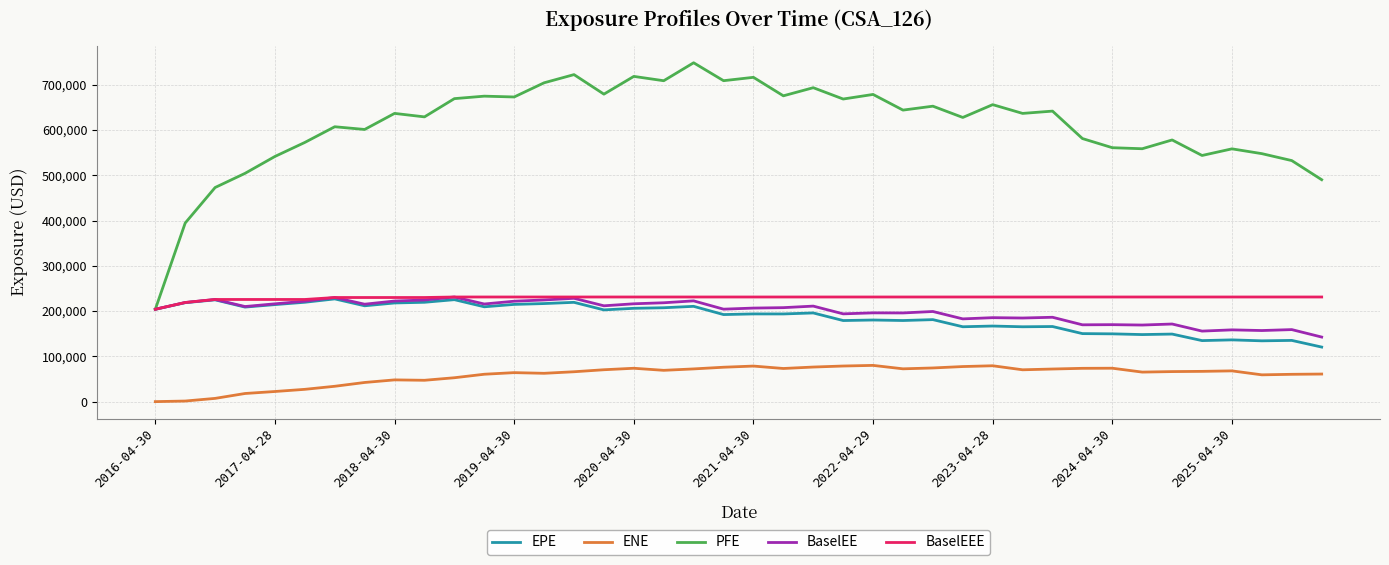

What is the highest value of the BaselEEE series?

231162.0